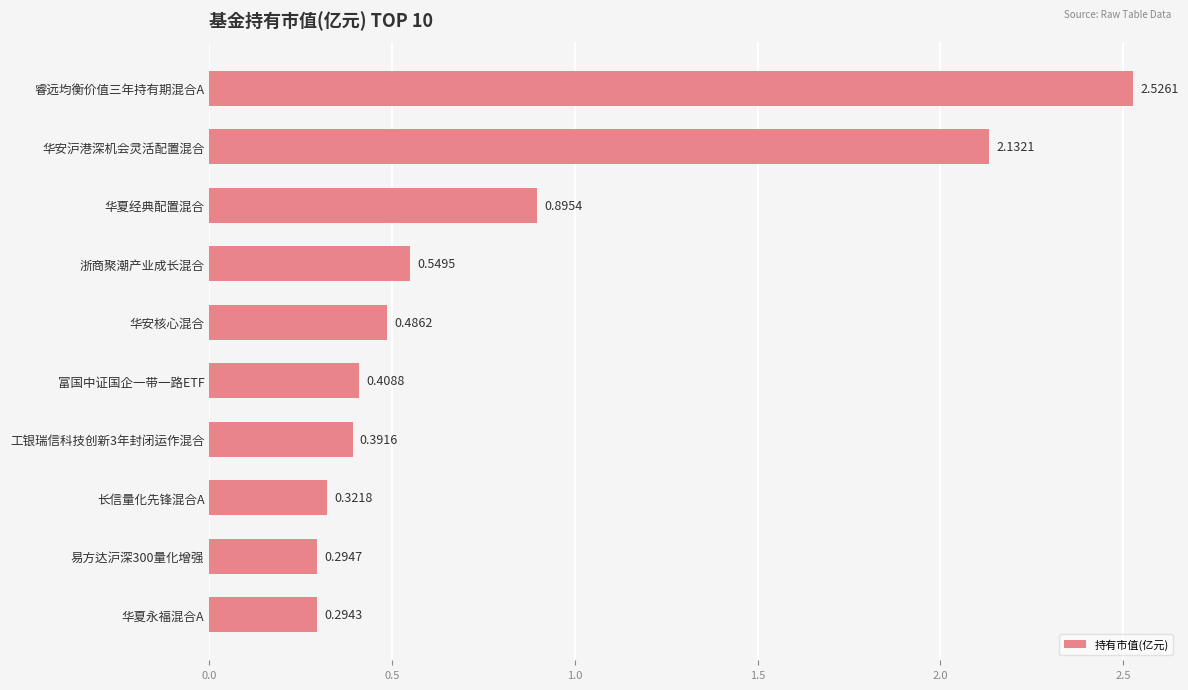

What is the label of the 7th bar from the bottom?

浙商聚潮产业成长混合